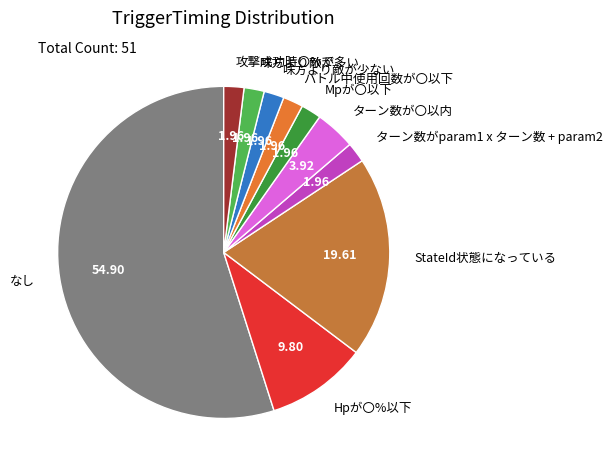

True or false: ターン数が〇以内 accounts for 4% of the total.

True